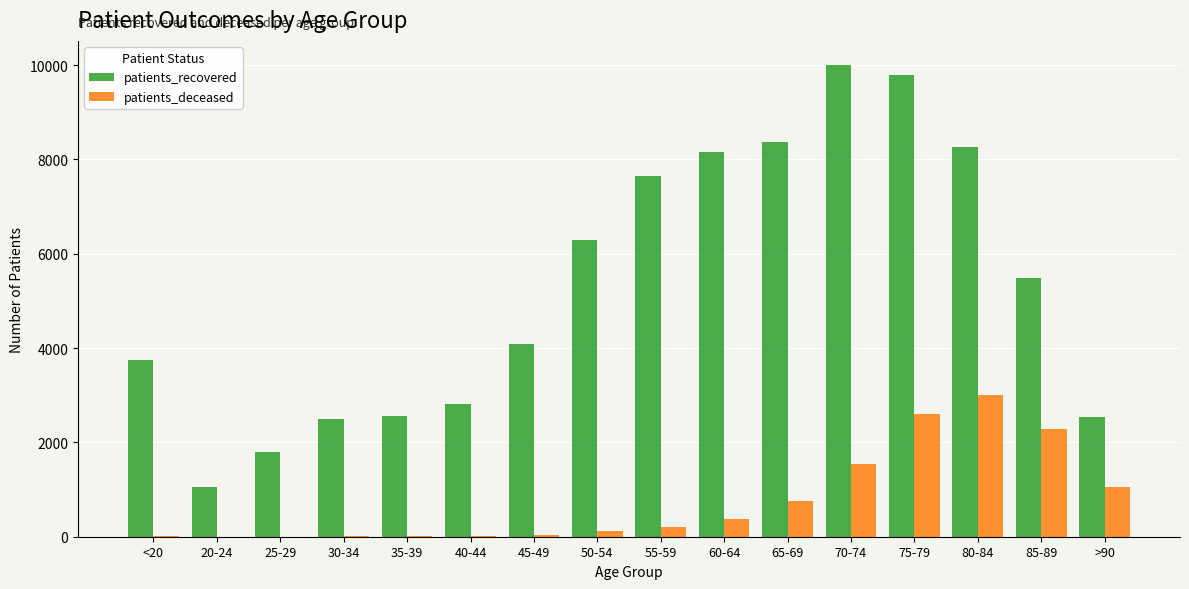

What is the difference between the patients_recovered values at 30-34 and 85-89?

2981